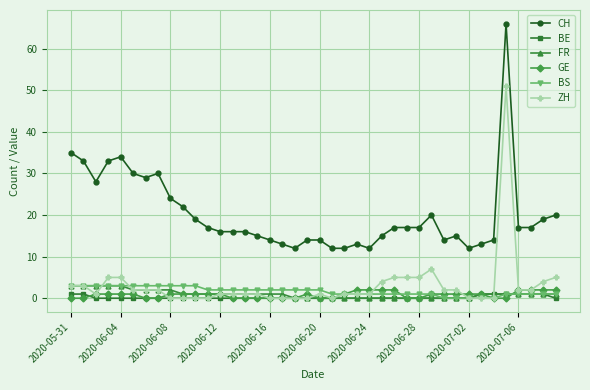

True or false: ZH and GE intersect in this chart.

True